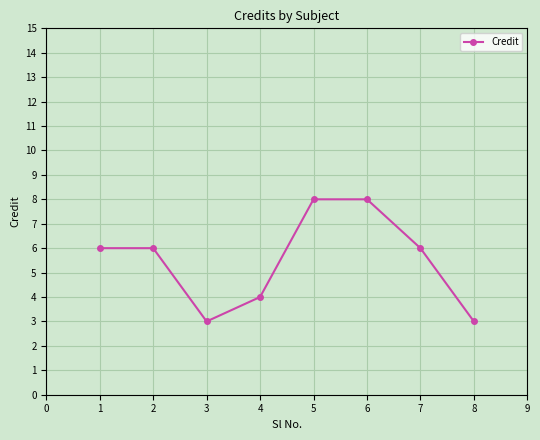

How many interior local valleys (lower than both neighbors) does the data have?

1